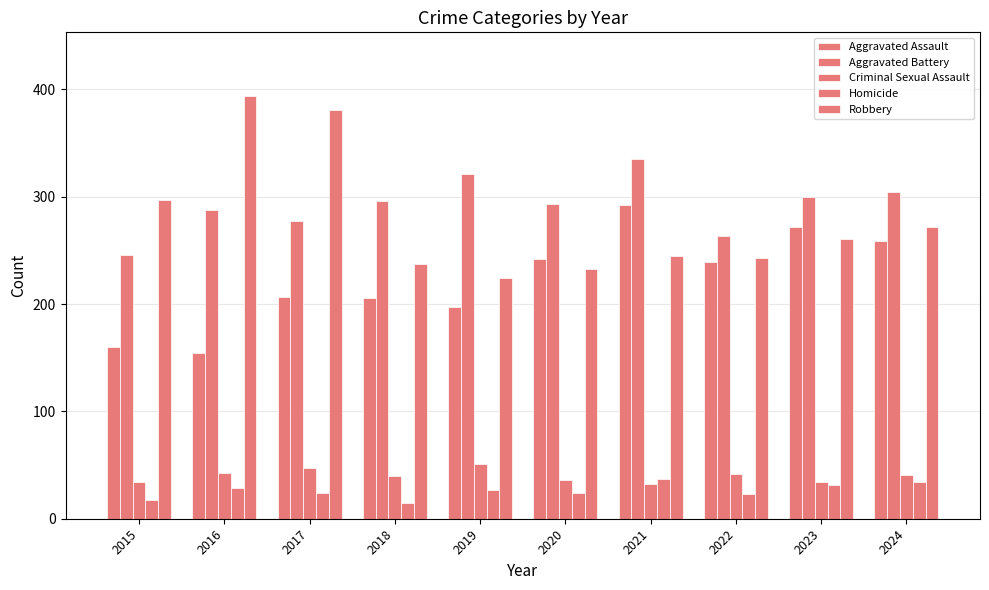

What is the value of the Criminal Sexual Assault bar at the 2nd from the left?

43